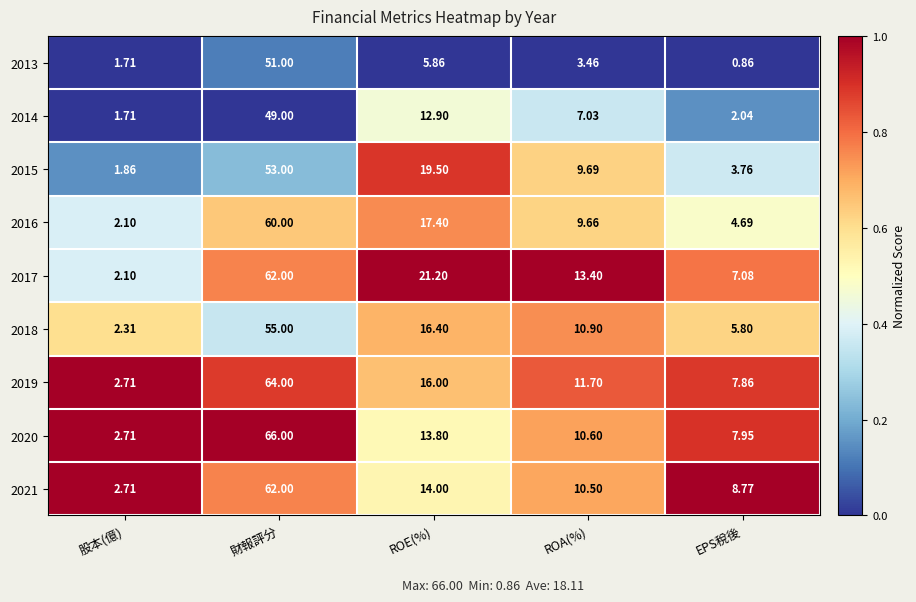

What is the total value across all series at ROA(%)?

86.9